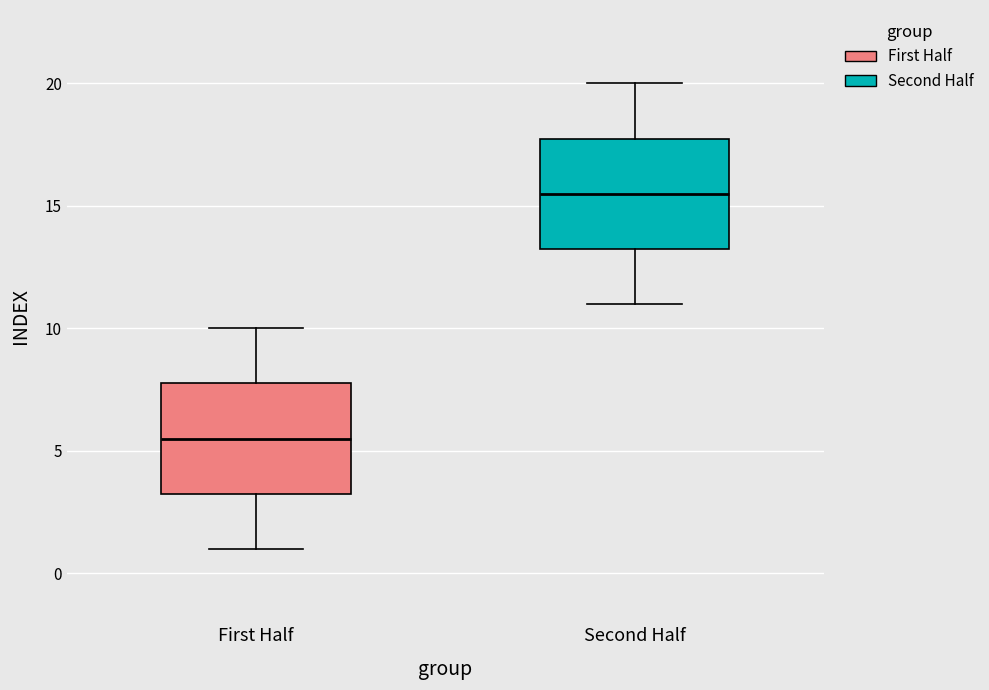

Reading left to right, read every box against the y-axis: the position of its median line, the range the box covers, and the ends of its whiskers. The values are not printed on the chart, so give them approximately, as read against the axis.

First Half: median 5.5, box 3.5 to 8.0, whiskers 1.0 to 10.0
Second Half: median 15.5, box 13.5 to 18.0, whiskers 11.0 to 20.0